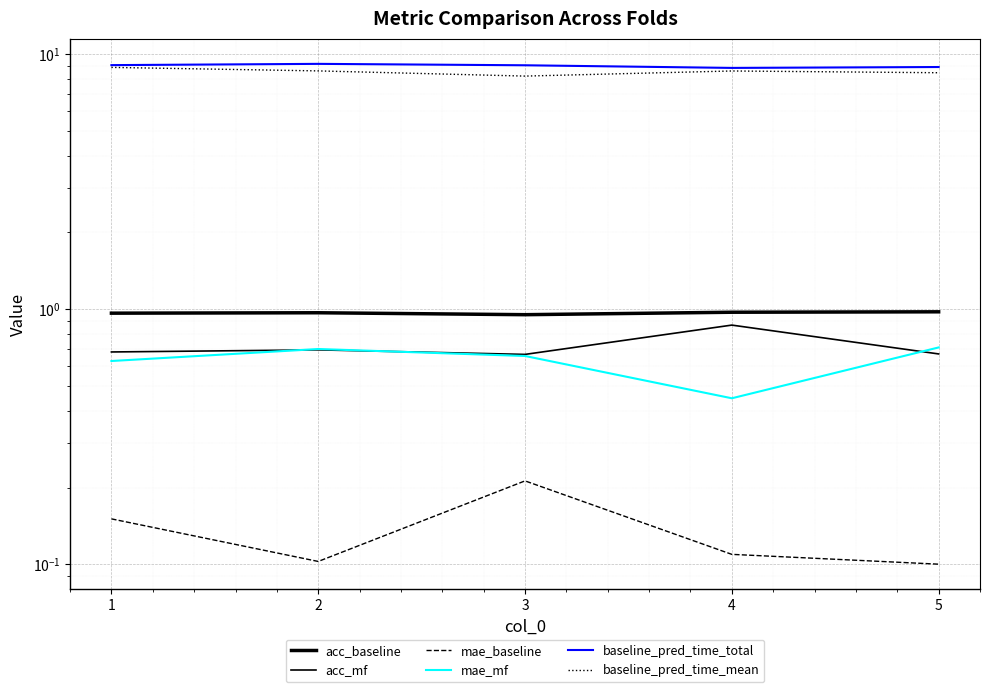

What is the value of the acc_mf point at the 4th from the left?

0.9